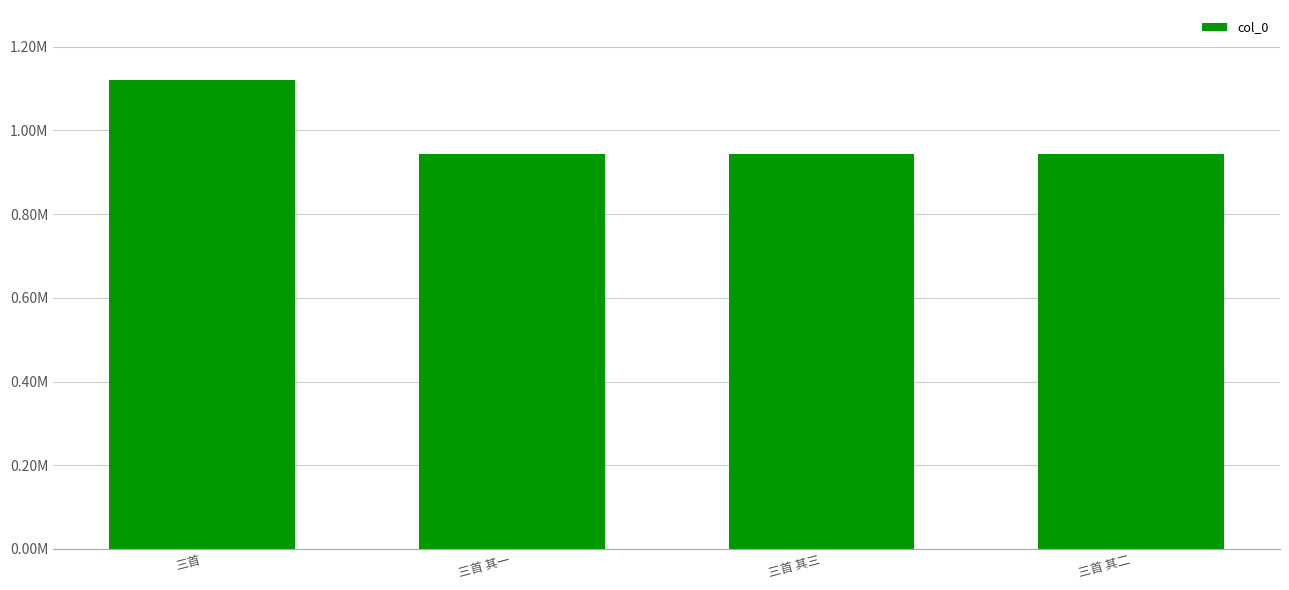

Between 三首 其三 and 三首 其一, which is larger?

三首 其一